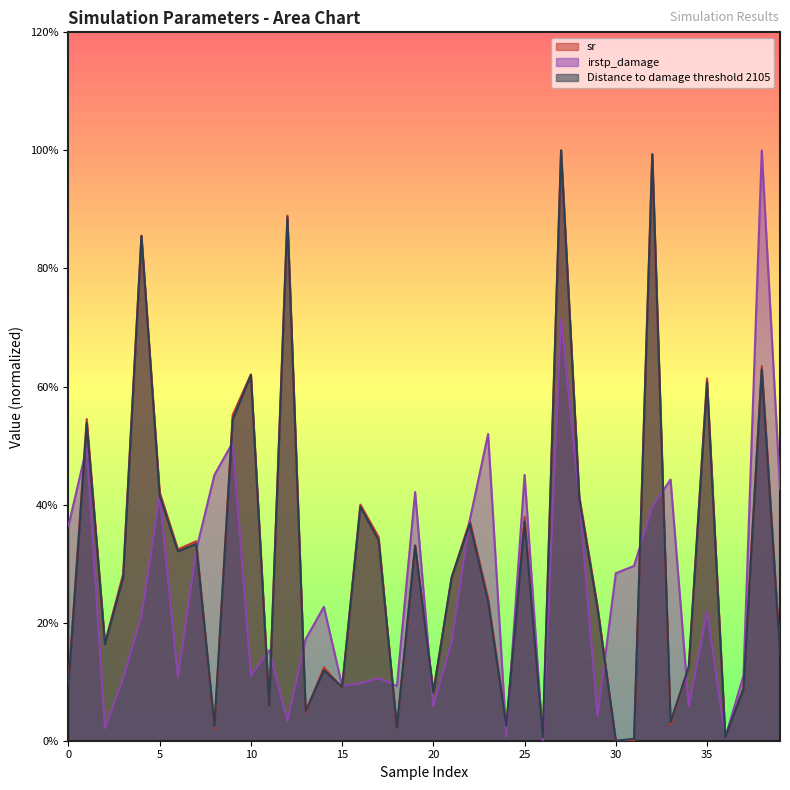

The irstp_damage series shows 0.0 at 20. True or false?

False